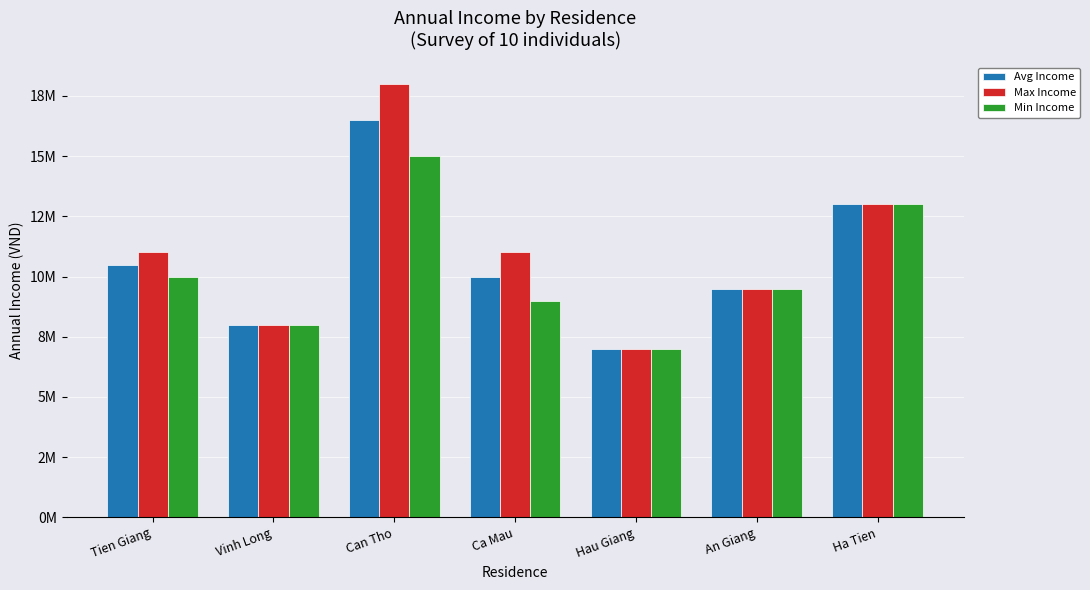

What are all the series names shown in the legend?

Avg Income, Max Income, Min Income